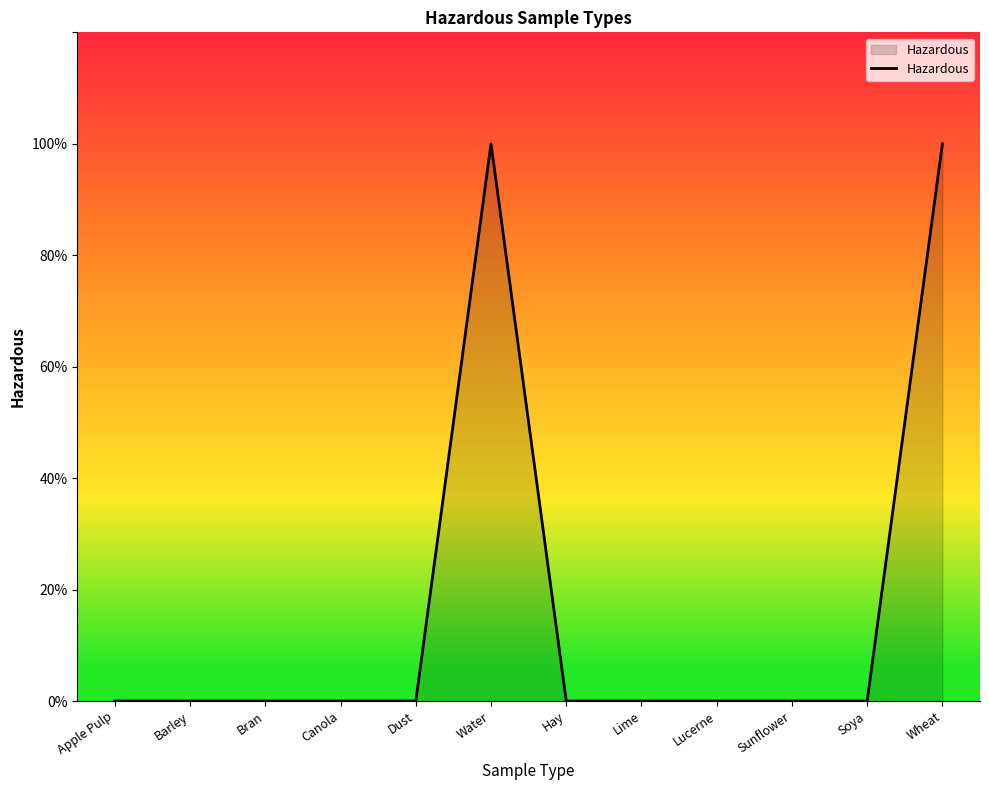

Is this an area chart (filled region under the line)?

Yes